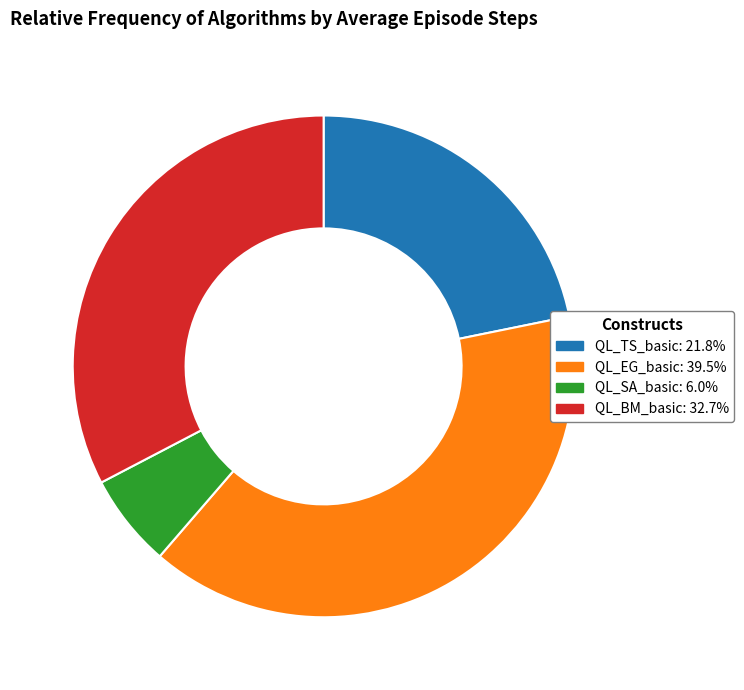

Does any single category account for the majority?

No